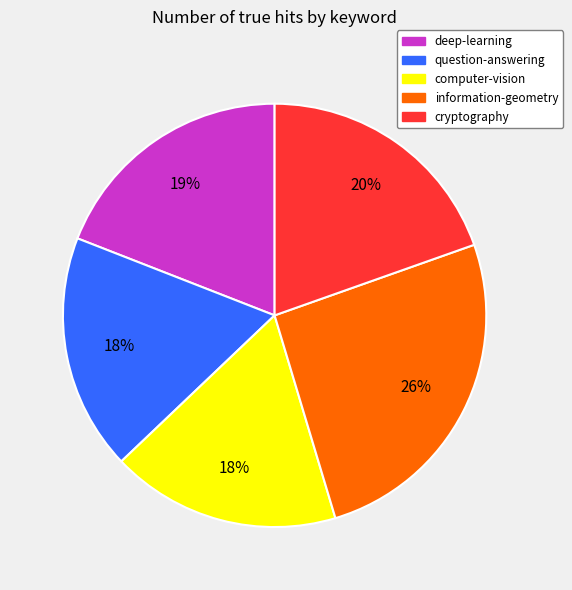

Do computer-vision and information-geometry together represent more than half of the pie?

No